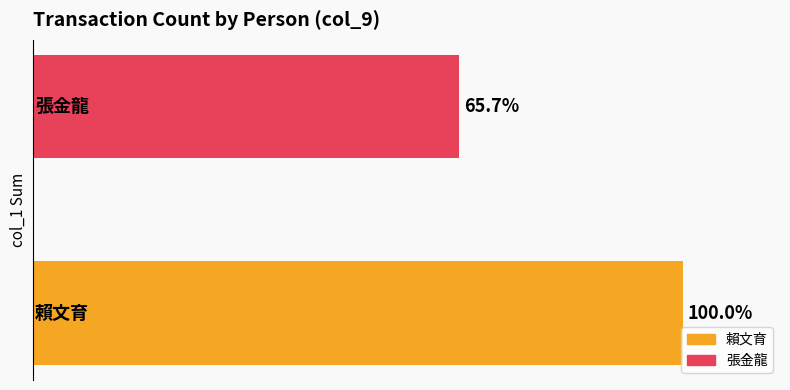

Does the chart contain any negative values?

No